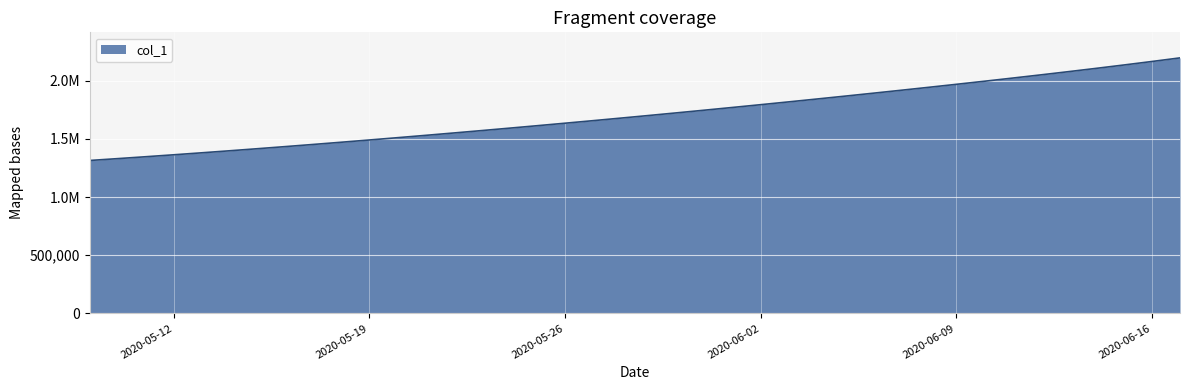

Is this an area chart (filled region under the line)?

Yes